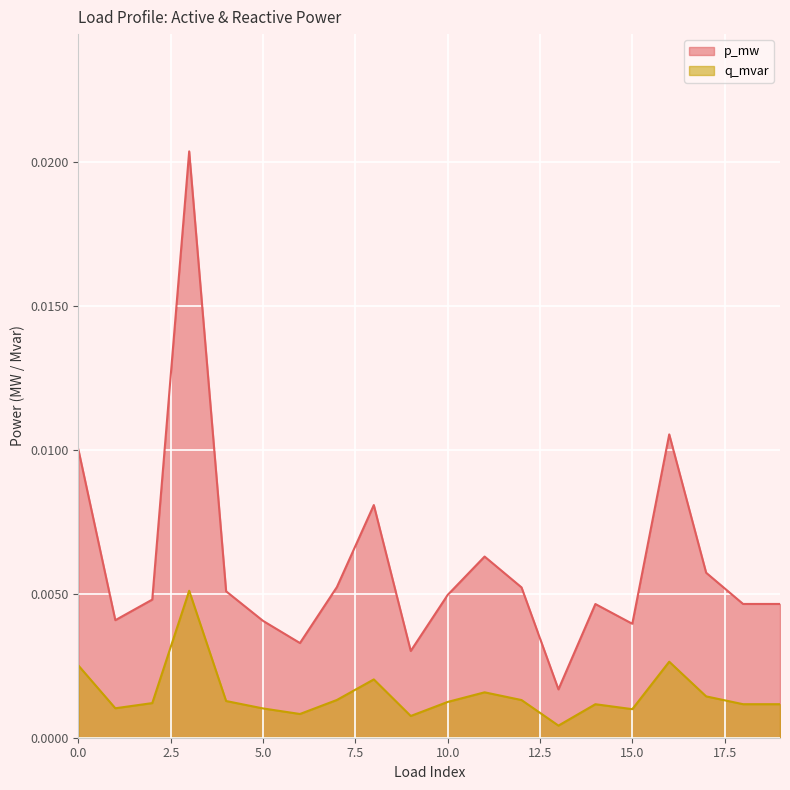

Rank the series at 7 from lowest to highest value.

q_mvar, p_mw